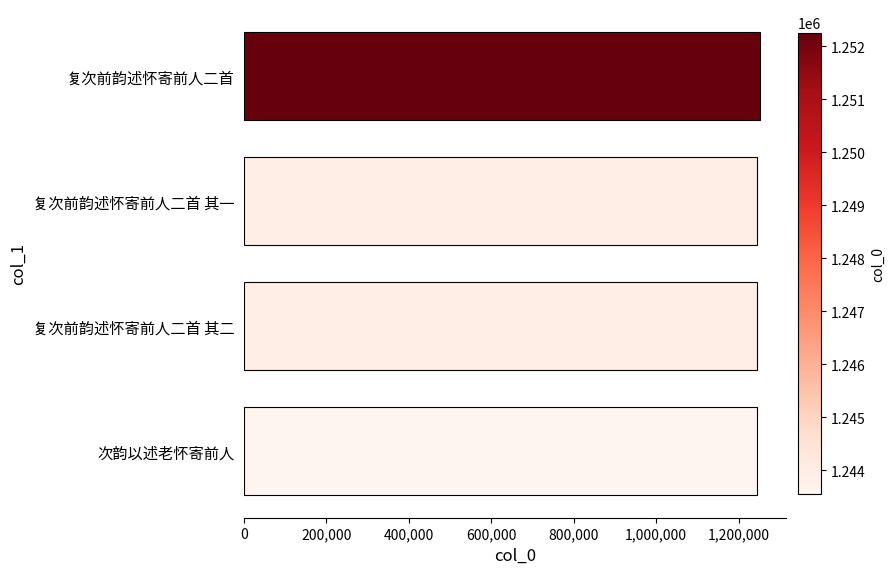

What is the approximate value at 次韵以述老怀寄前人?

1243554